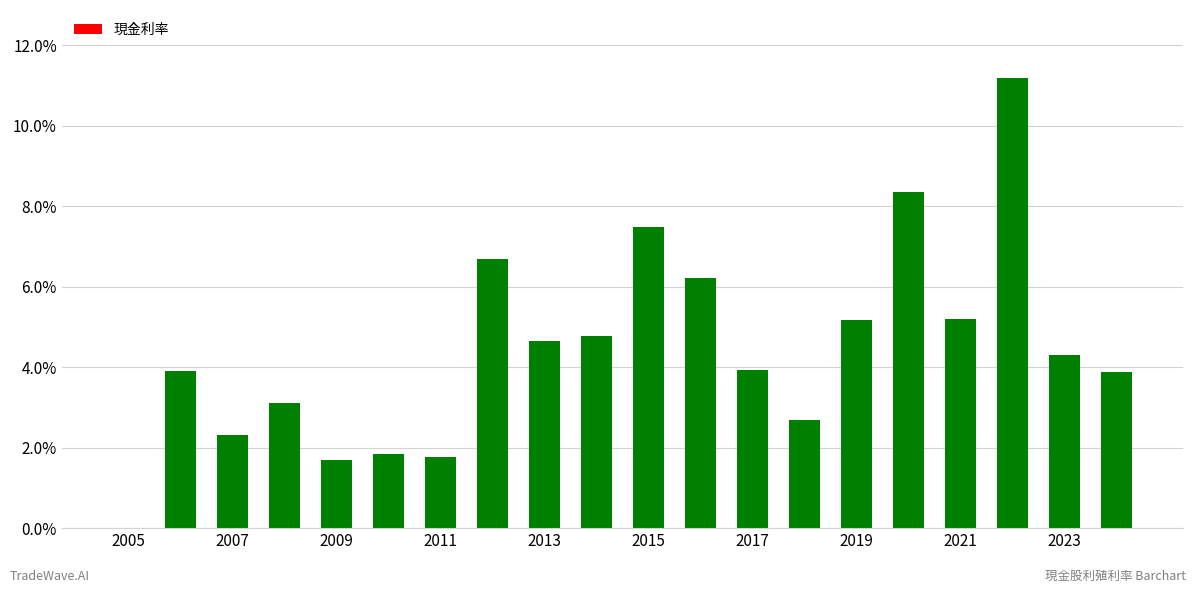

What is the greatest value displayed?

11.2